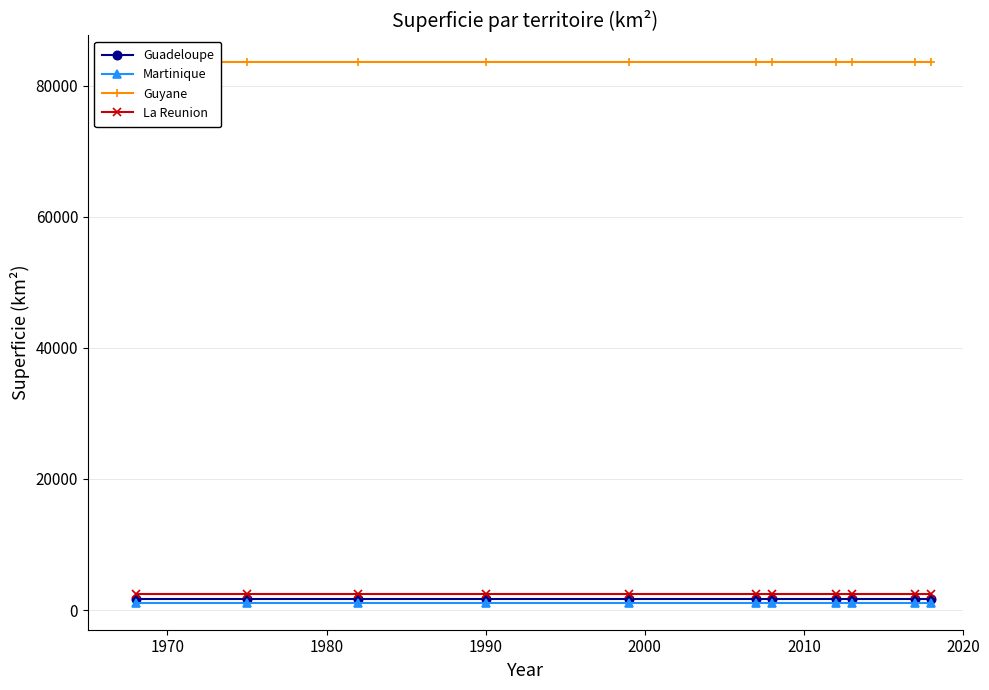

What is the highest value of the La Reunion series?

2503.7